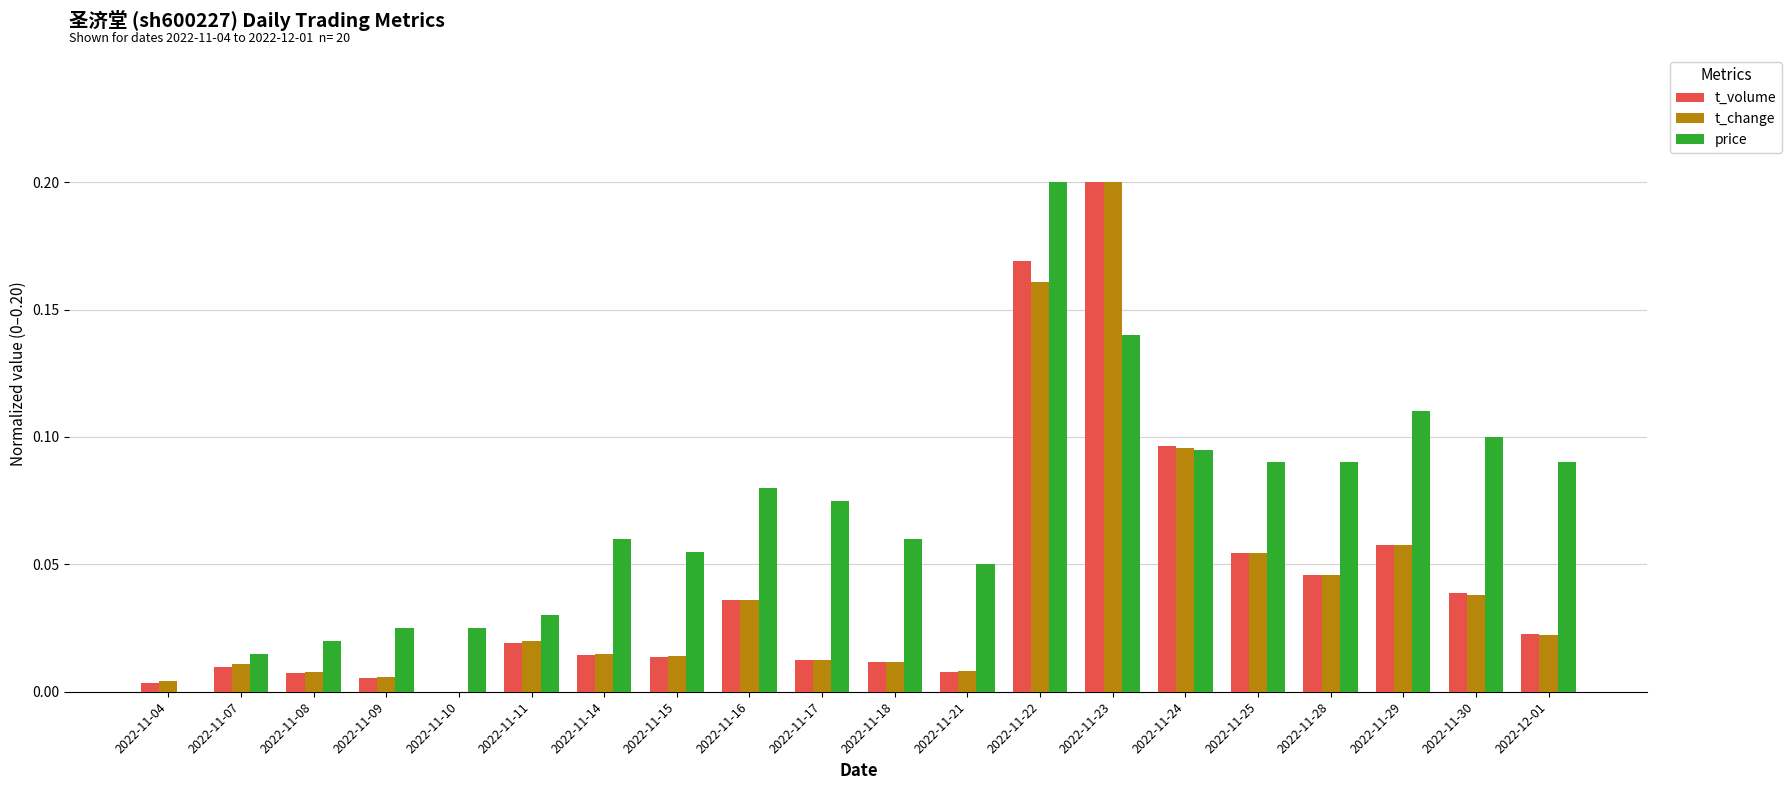

What is the sum of all price values?

1.4